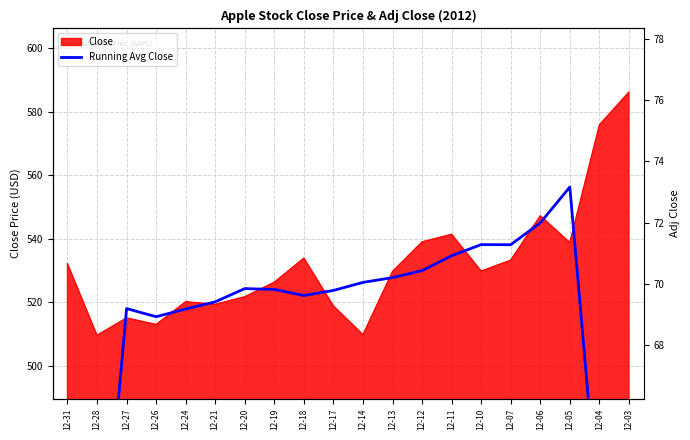

At which category does the chart reach its peak across all series?

12-05